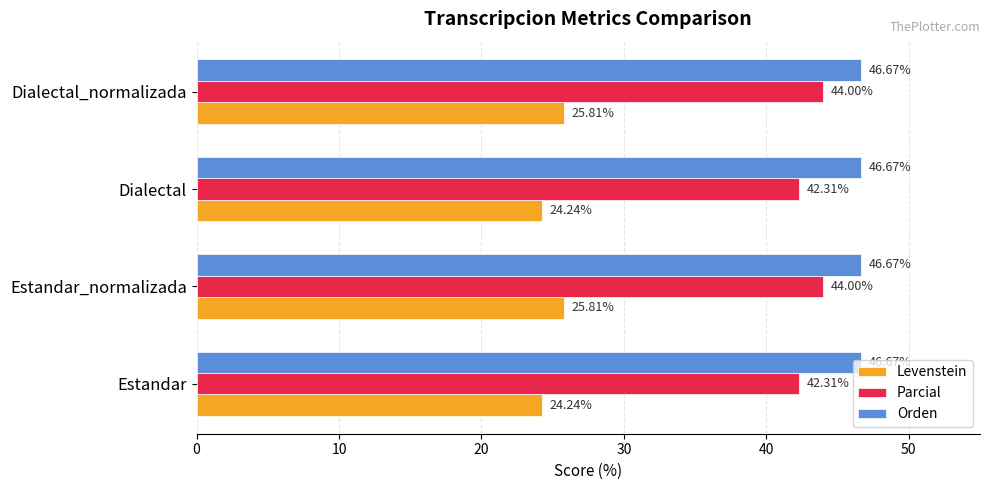

List the series in order of their overall mean, lowest first.

Levenstein, Parcial, Orden